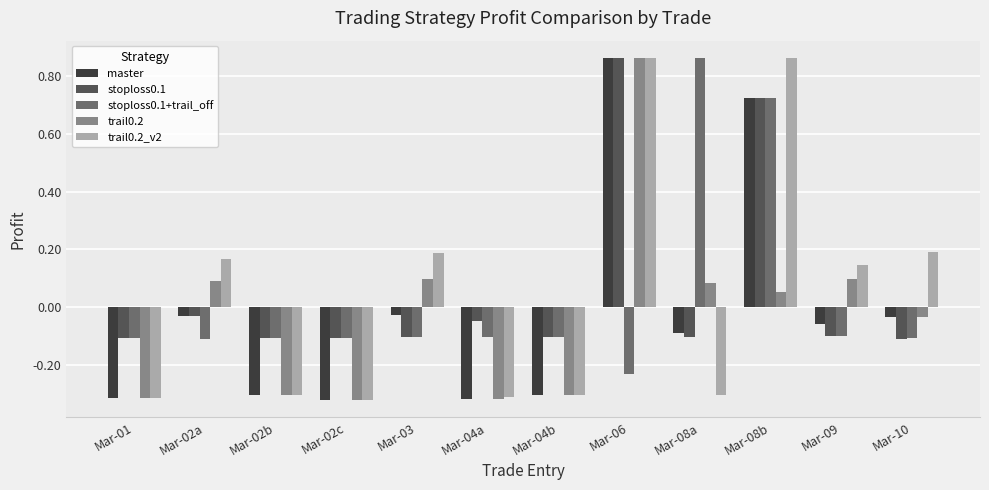

True or false: trail0.2_v2 has a value of -0.5 at Mar-01.

False